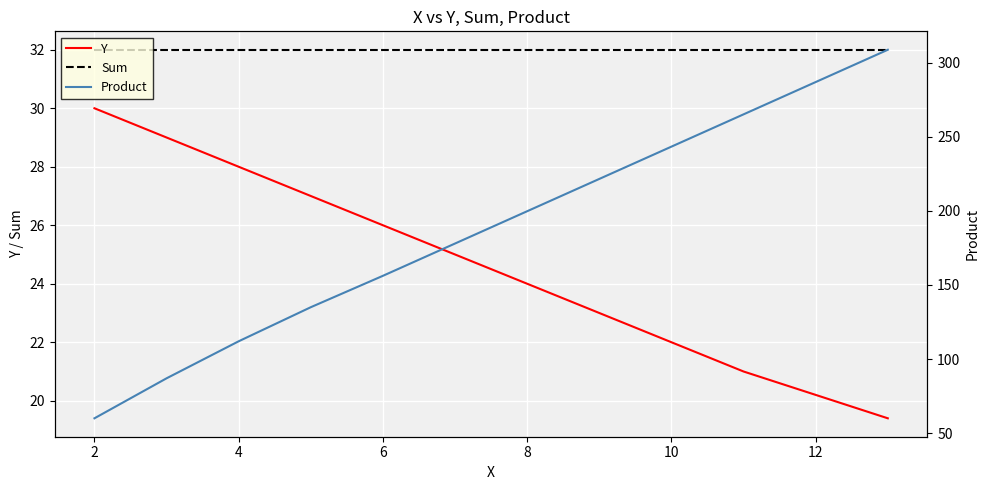

What are all the series names shown in the legend?

Y, Sum, Product